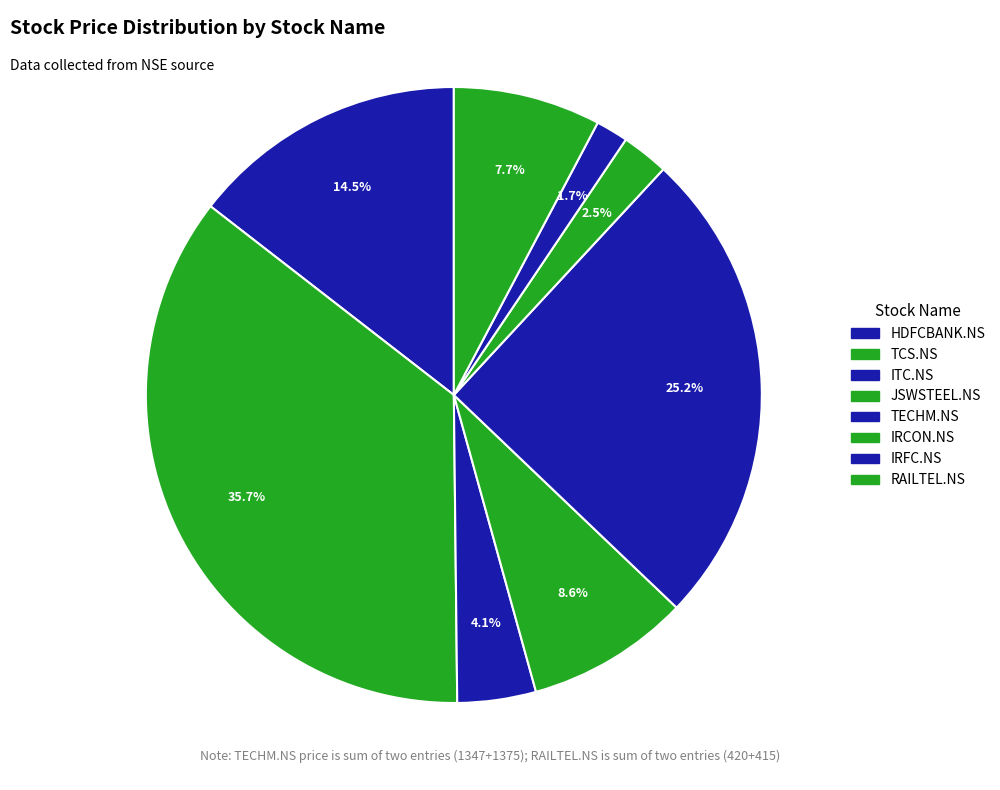

To the nearest percent, what is the combined percentage of RAILTEL.NS and JSWSTEEL.NS?

16%